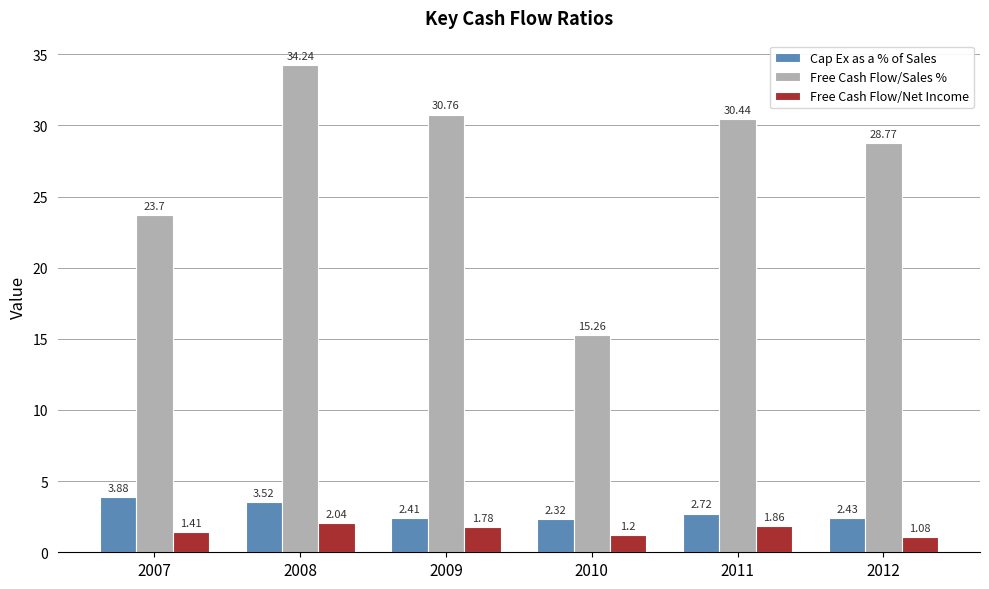

What is the sum of the Cap Ex as a % of Sales values at 2011 and 2010?

5.0